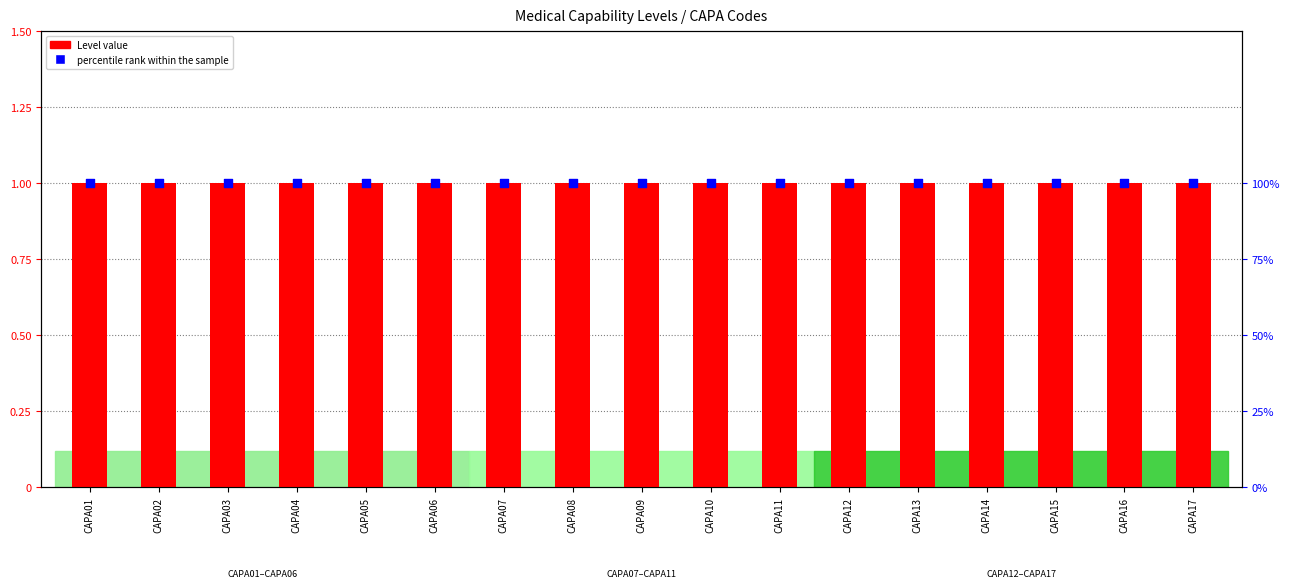

At which category is the sum across all series the highest?

CAPA01